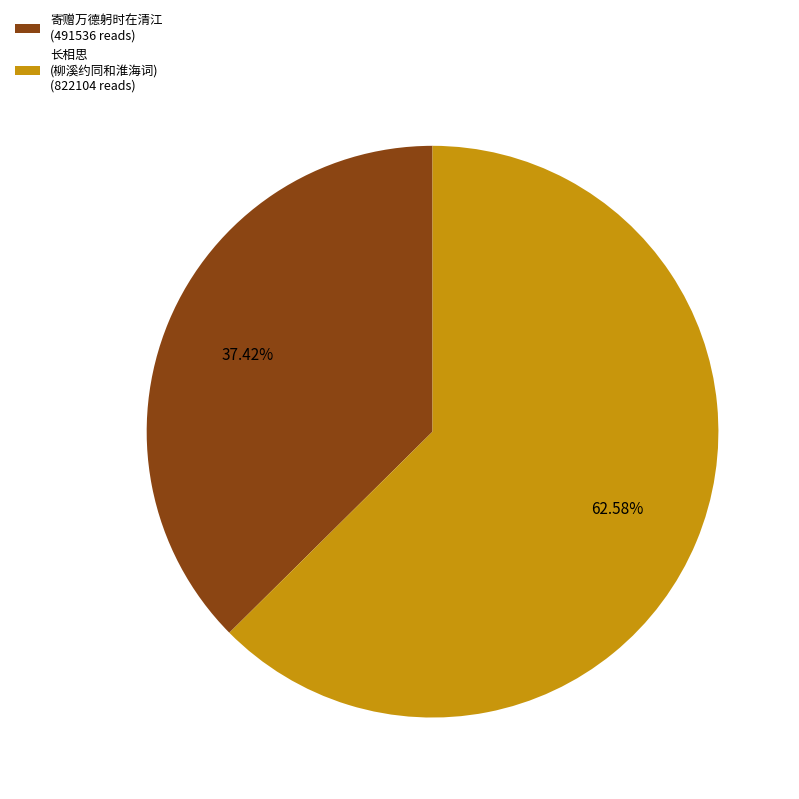

Is the sum of 寄赠万德躬时在清江 (491536 reads) and 长相思 (柳溪约同和淮海词) (822104 reads) greater than half?

Yes